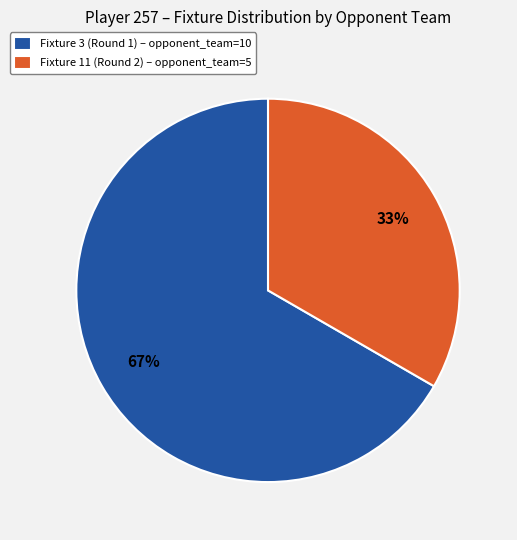

To the nearest percent, what is the average slice percentage?

50%